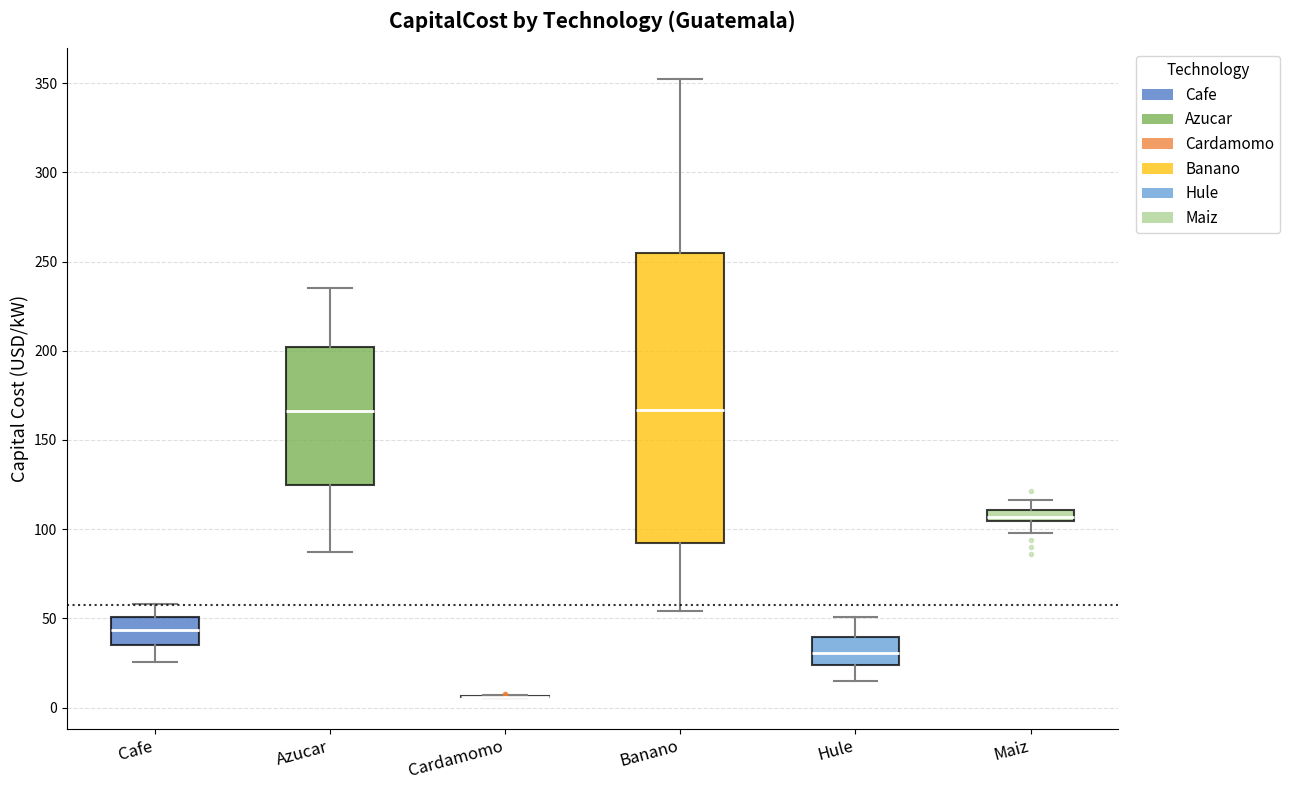

Which box is the tallest, from its lower edge to its upper edge?

Banano